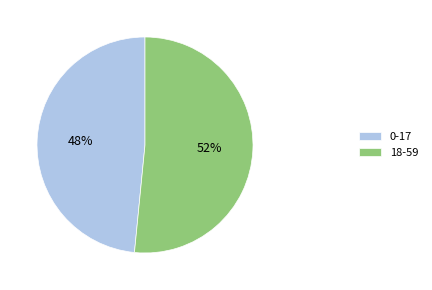

To the nearest percent, what is the average slice percentage?

50%